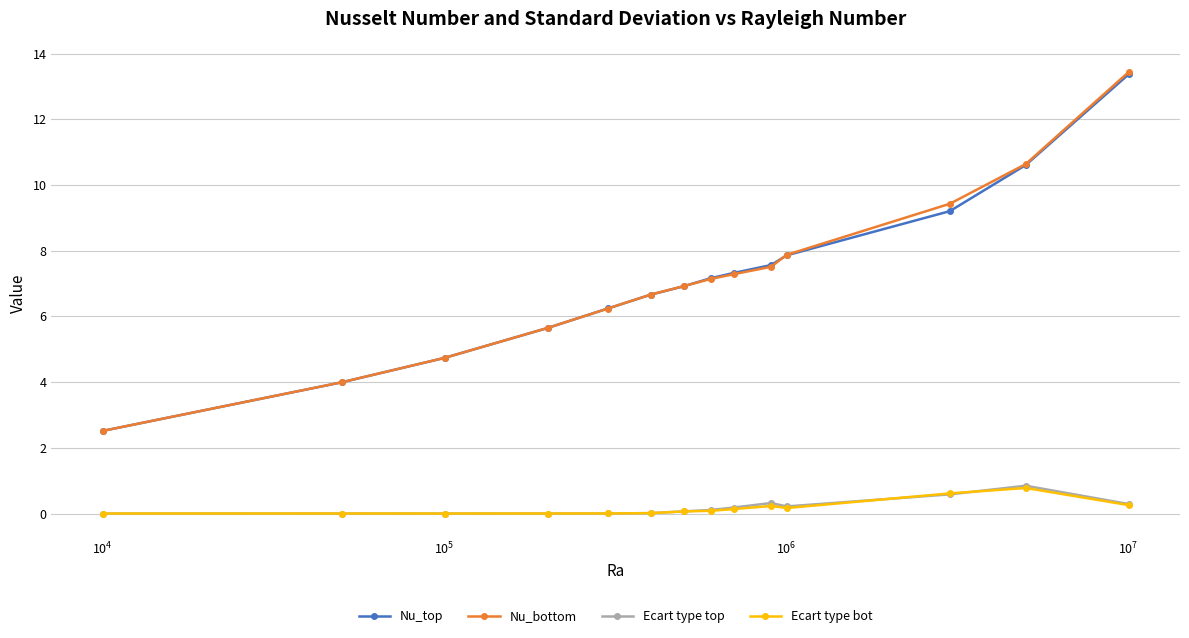

Which series has the widest spread of values?

Nu_bottom